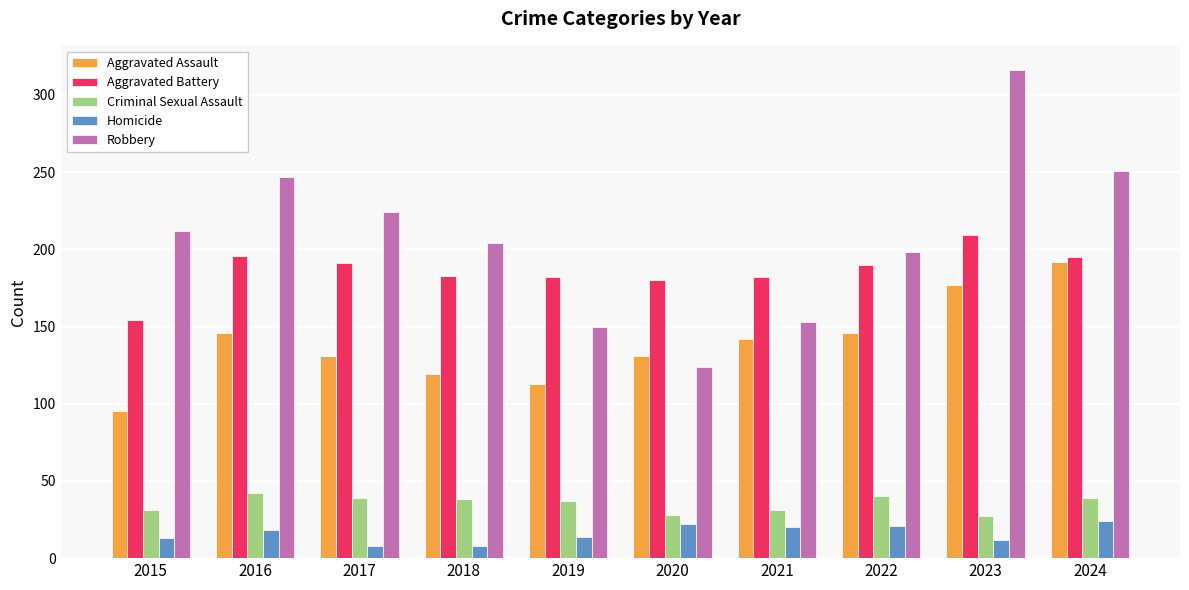

Rank the series at 2016 from lowest to highest value.

Homicide, Criminal Sexual Assault, Aggravated Assault, Aggravated Battery, Robbery